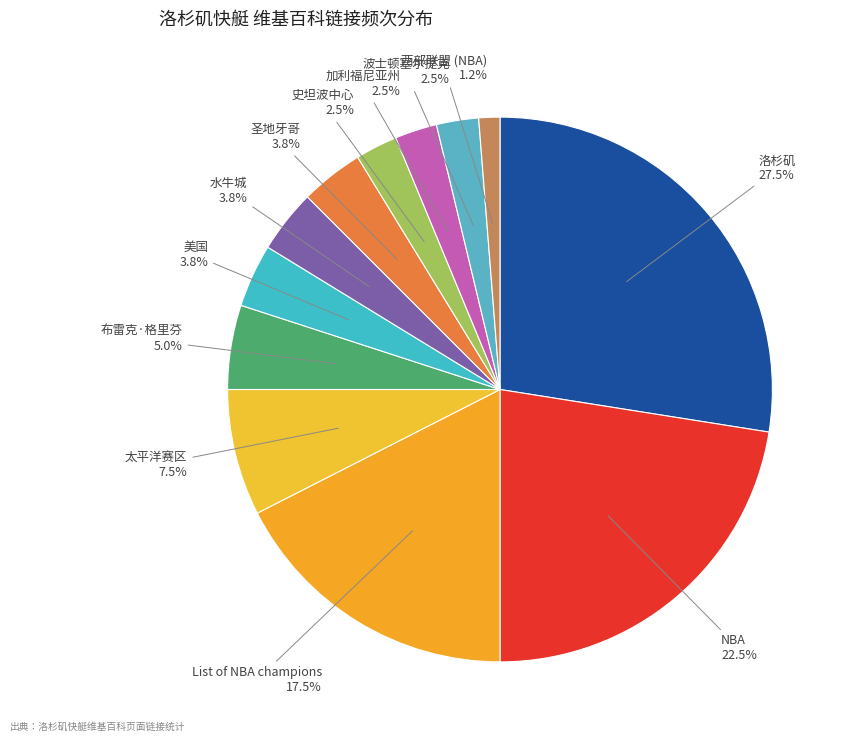

To the nearest percent, what is the average slice percentage?

8%